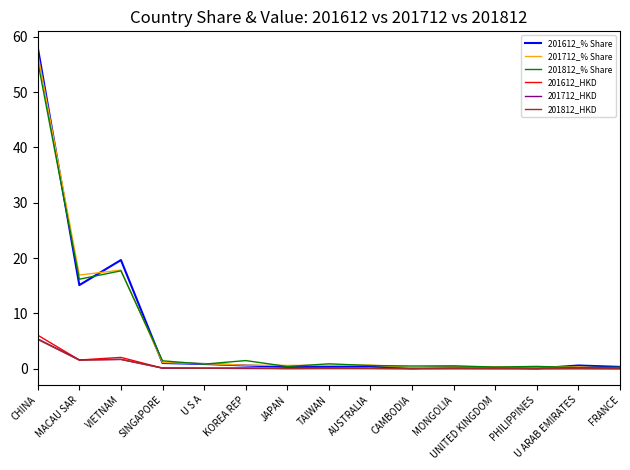

What position from the right is VIETNAM?

13